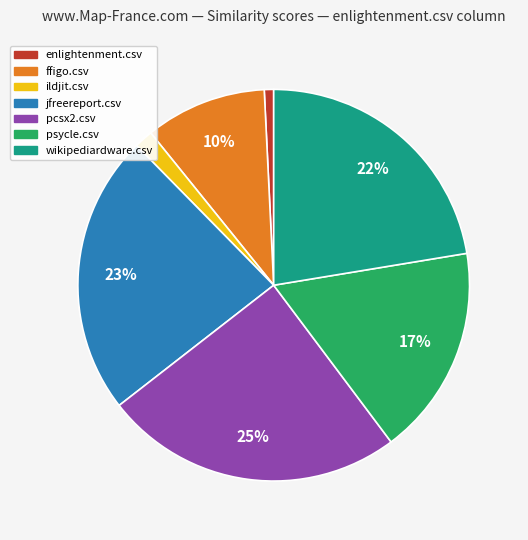

What percentage is the ffigo.csv slice, to the nearest percent?

10%